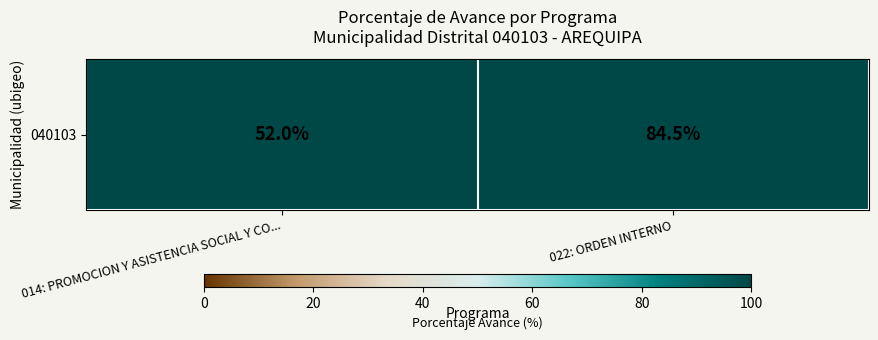

What is the difference between the maximum and minimum values?

32.5